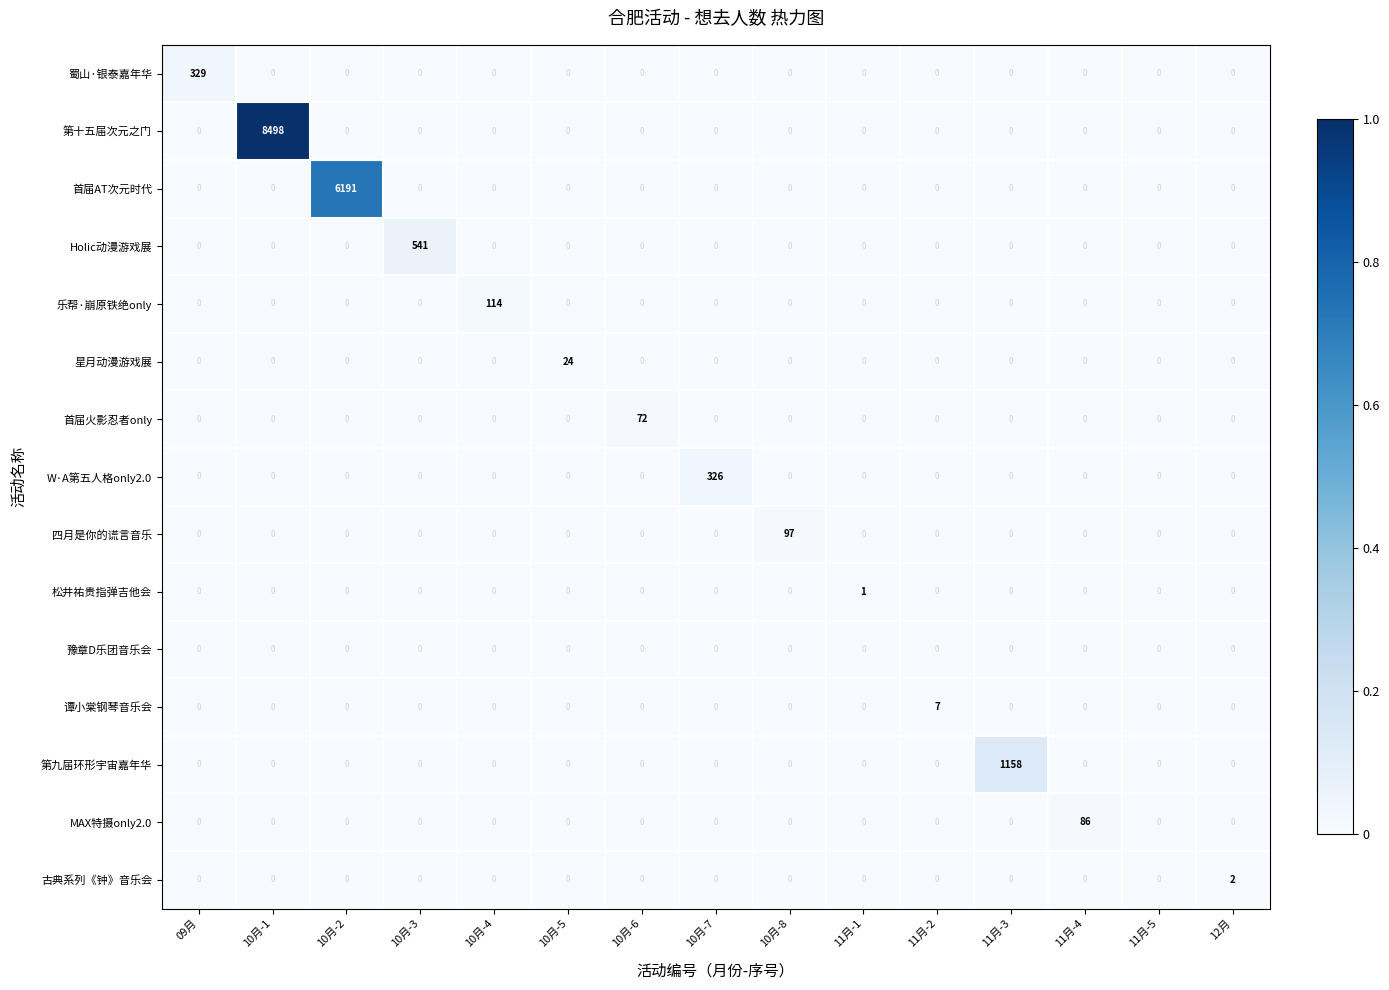

Is it true that 第十五届次元之门 equals 0 at 10月-5?

True